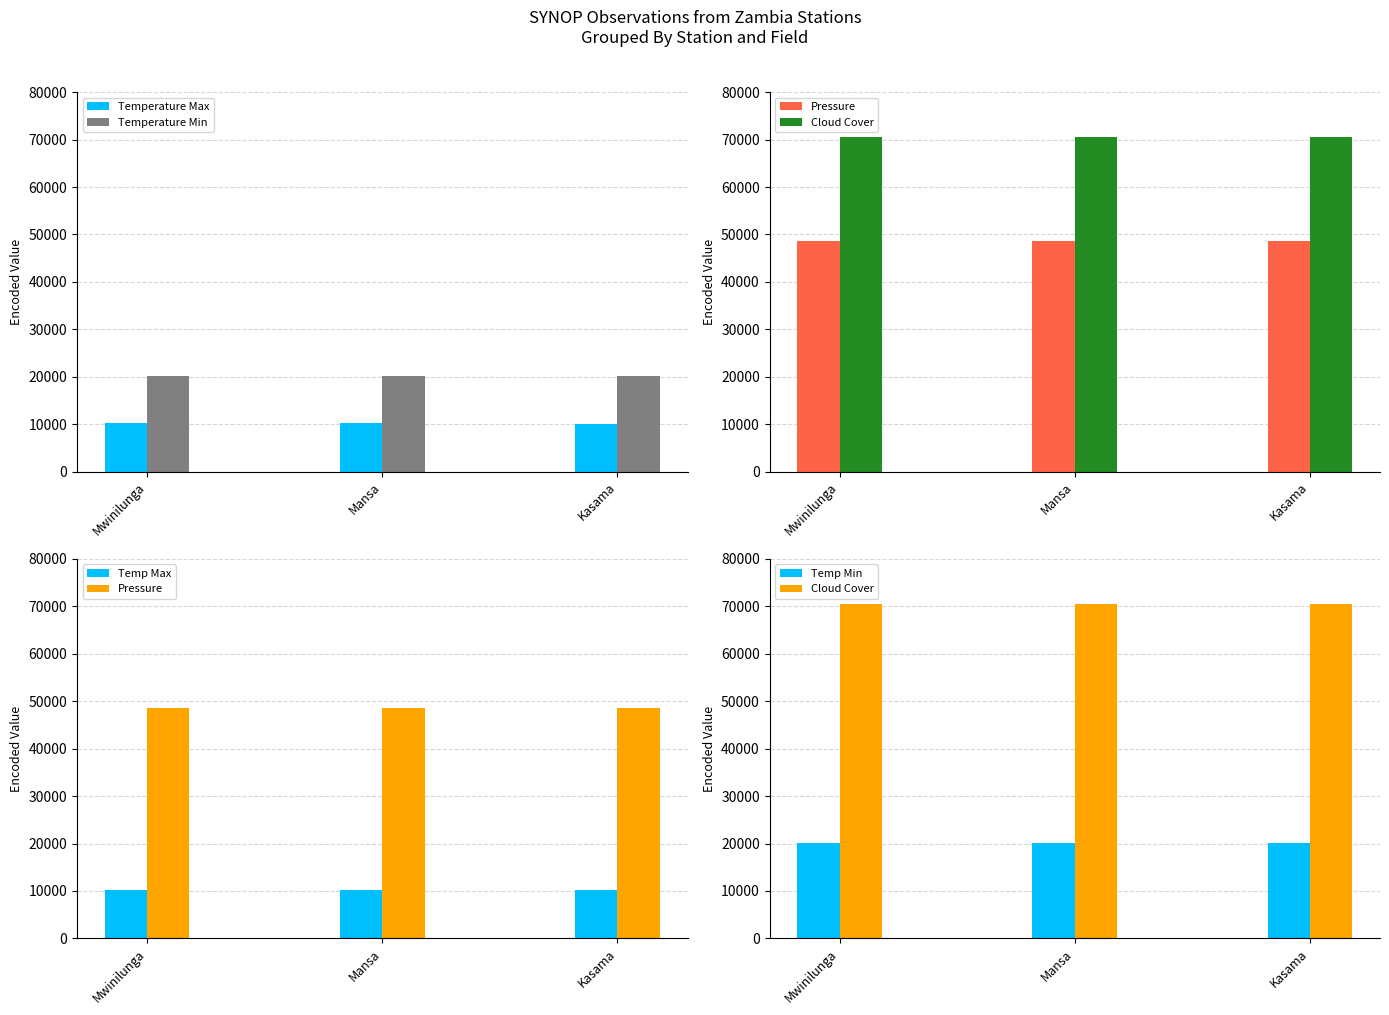

How many categories are shown in the chart?

3